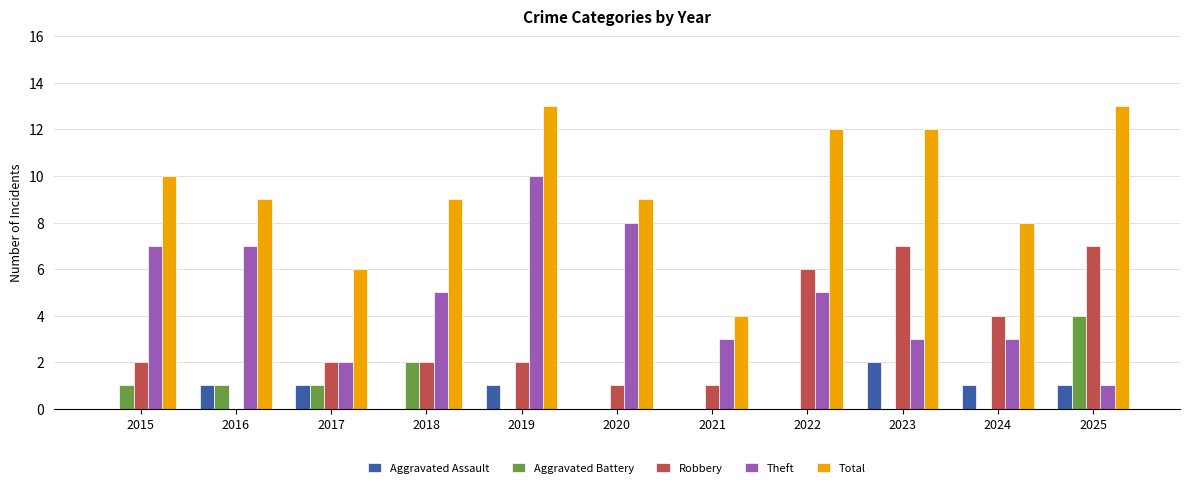

True or false: Total has a value of 8 at 2024.

True